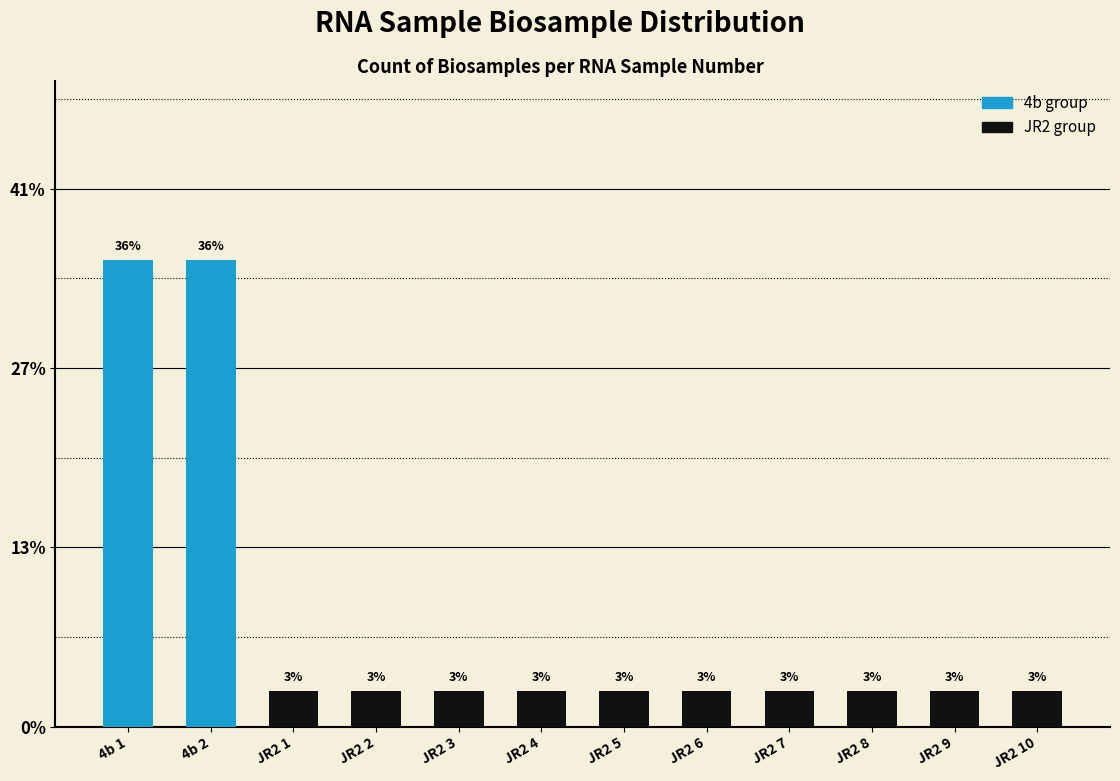

The JR2 series shows 2 at JR2 5. True or false?

False